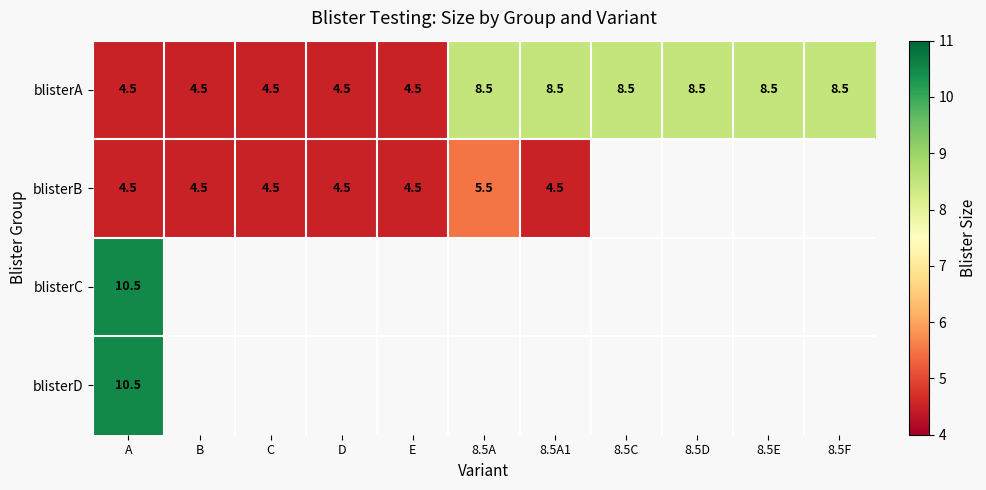

Read the blisterA value at D.

4.5